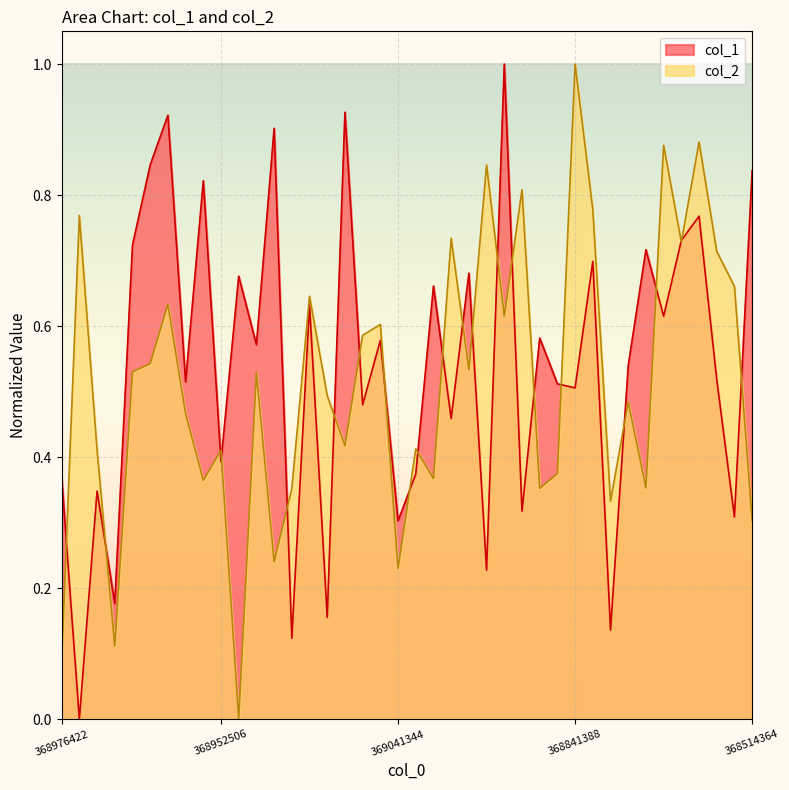

How many lines are shown in the chart?

2